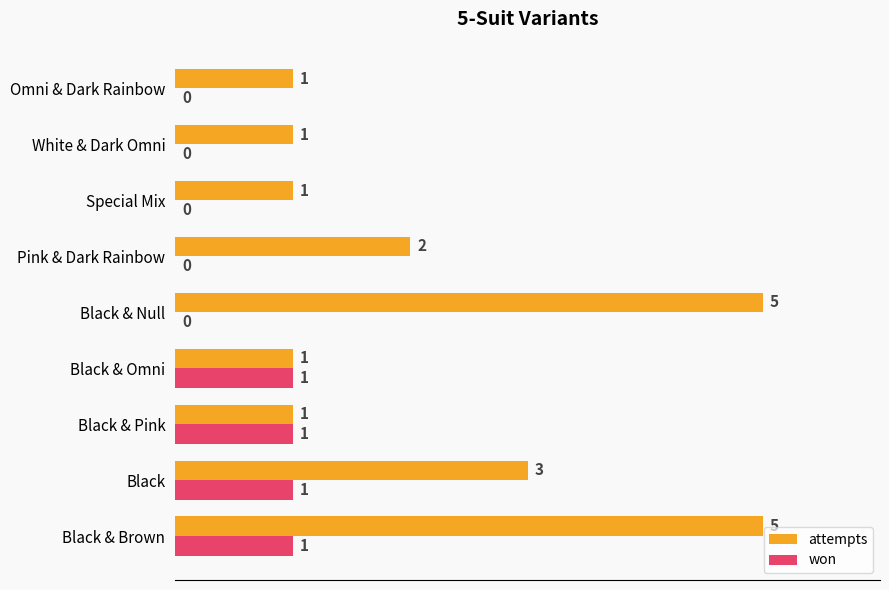

Between Black & Pink and Black & Null, which series saw the biggest shift?

attempts